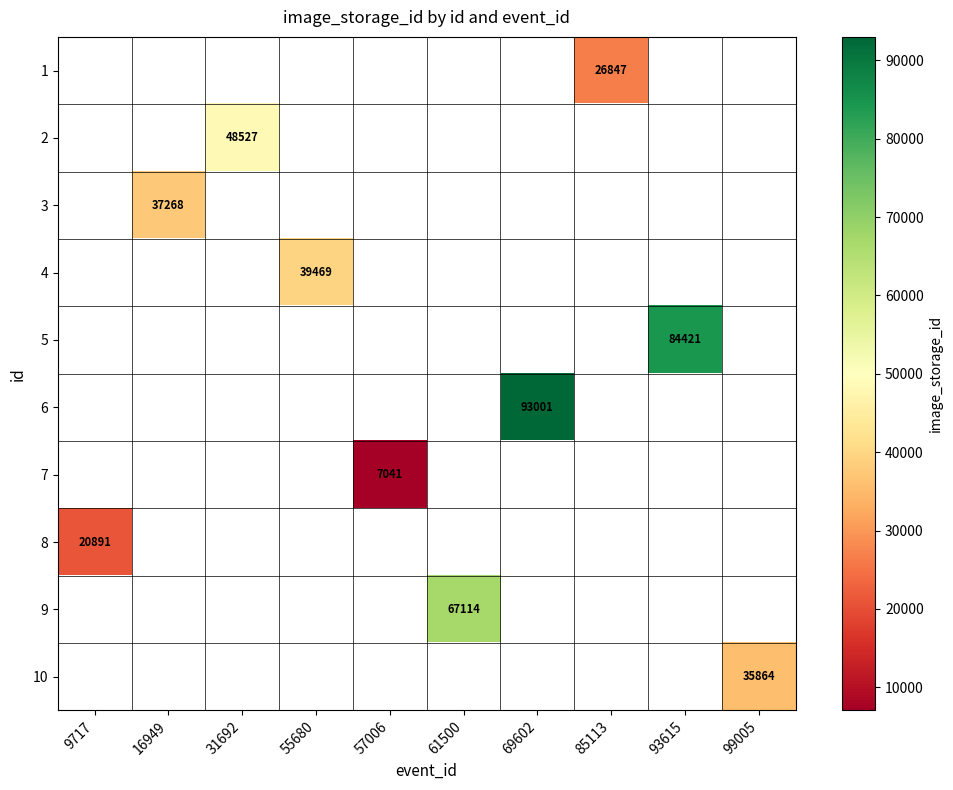

How many series are shown in this chart?

10